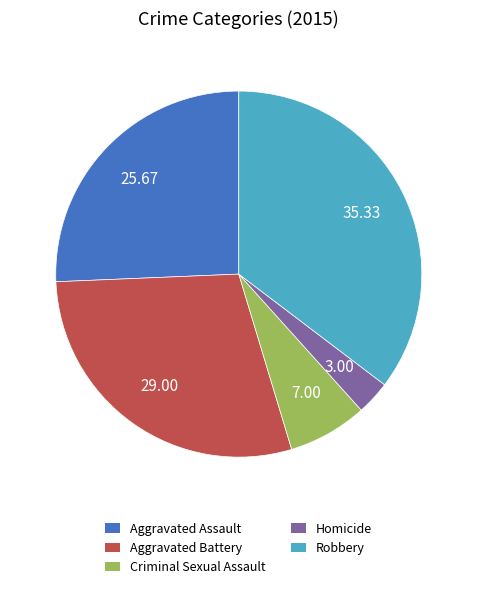

Between Aggravated Battery and Robbery, which is larger?

Robbery